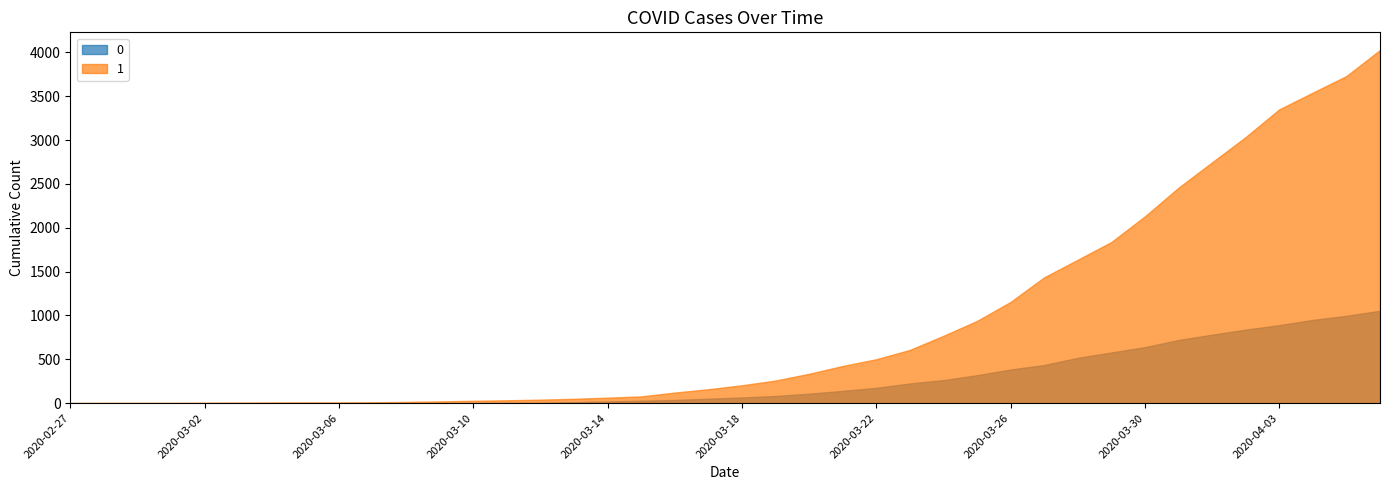

List the labels in order of 0 value, largest first.

2020-04-06, 2020-04-05, 2020-04-04, 2020-04-03, 2020-04-02, 2020-04-01, 2020-03-31, 2020-03-30, 2020-03-29, 2020-03-28, 2020-03-27, 2020-03-26, 2020-03-25, 2020-03-24, 2020-03-23, 2020-03-22, 2020-03-21, 2020-03-20, 2020-03-19, 2020-03-18, 2020-03-17, 2020-03-16, 2020-03-15, 2020-03-14, 2020-03-13, 2020-03-12, 2020-03-11, 2020-03-08, 2020-03-09, 2020-03-10, 2020-03-07, 2020-02-27, 2020-02-28, 2020-02-29, 2020-03-01, 2020-03-02, 2020-03-03, 2020-03-04, 2020-03-05, 2020-03-06